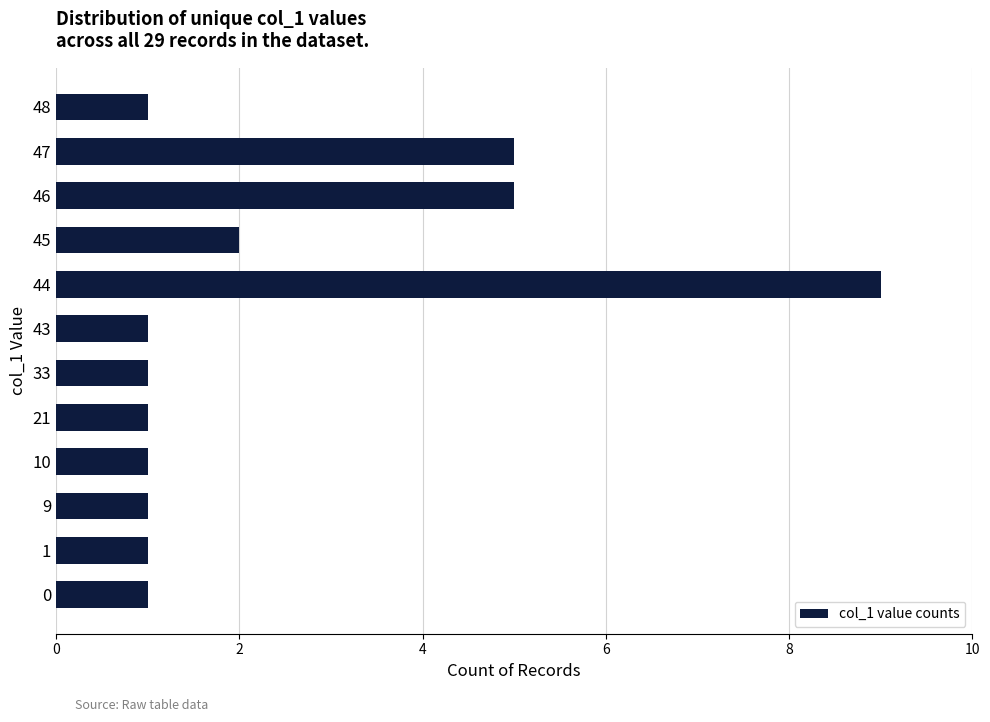

What is the change in value from 0 to 46?

+4